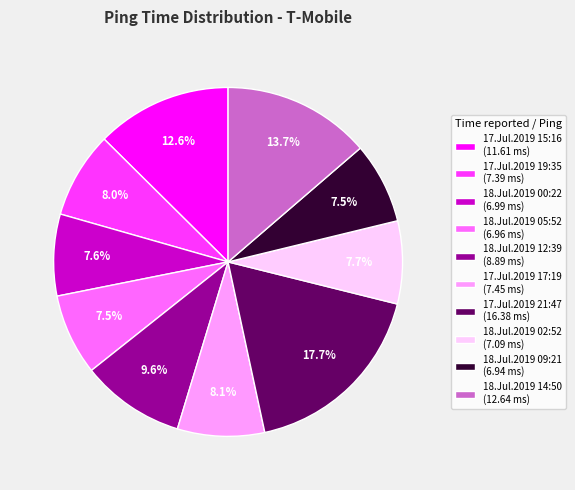

Does any single category account for the majority?

No